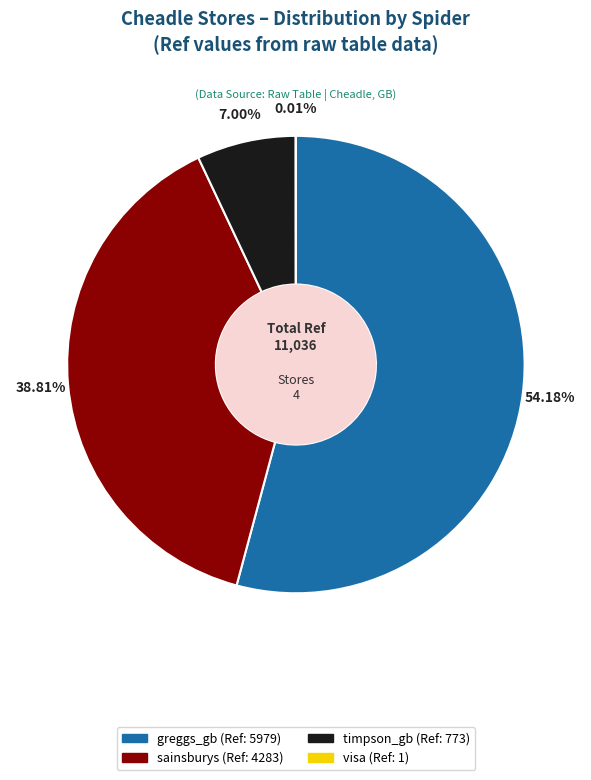

Approximately how many times larger is the value at greggs_gb compared to timpson_gb?

7.7